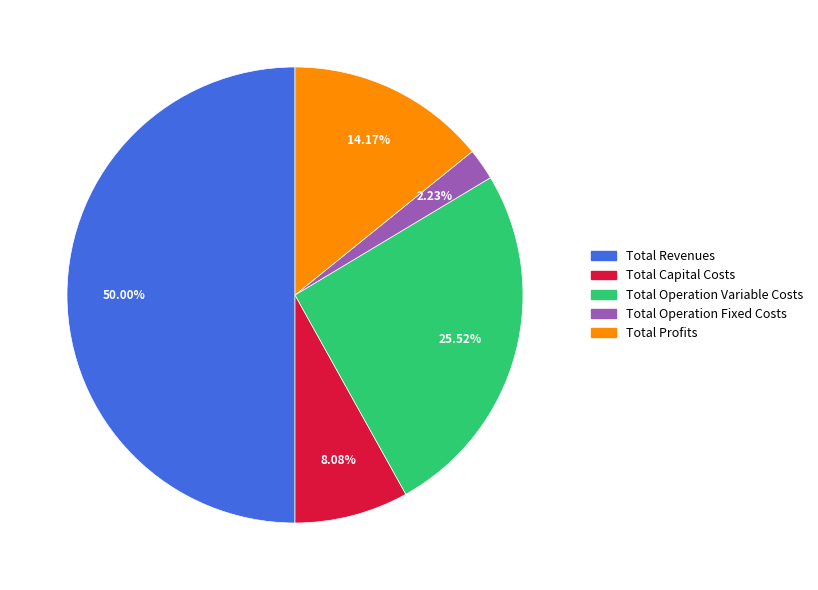

The Total Operation Variable Costs slice represents 26% of the pie. True or false?

True